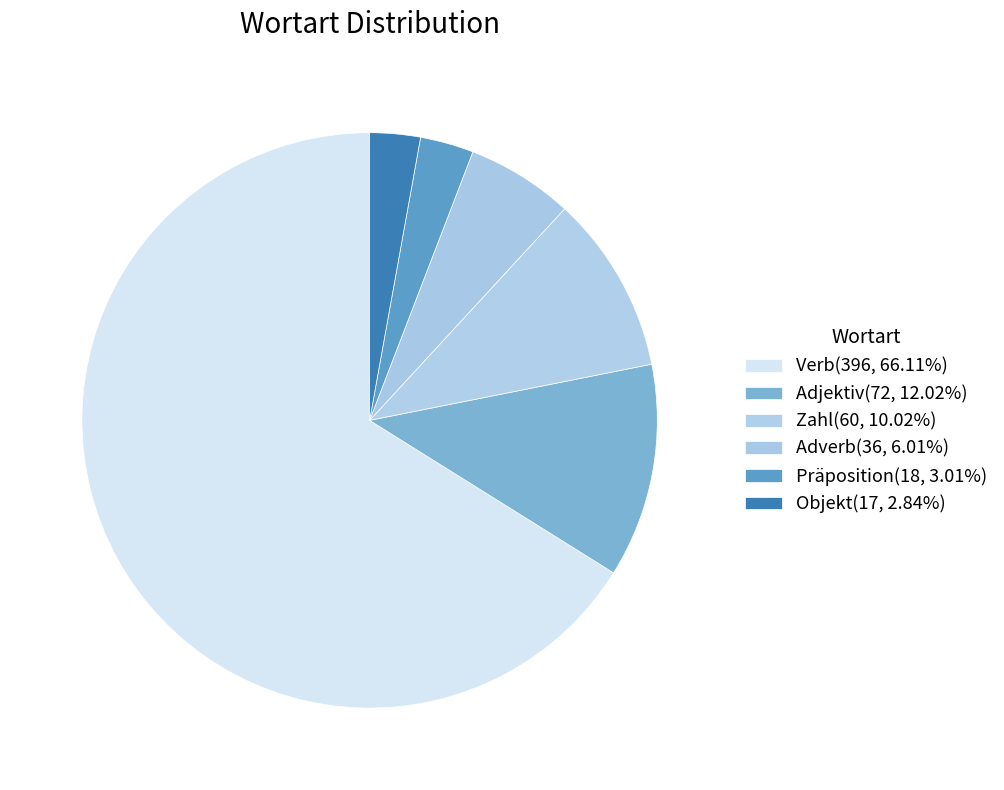

Count the number of slices in the pie.

6